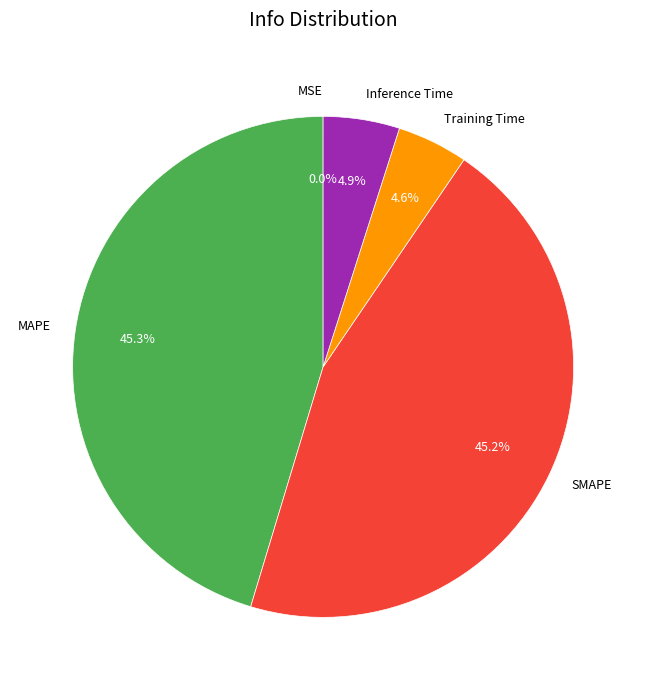

Does SMAPE represent more than half of the total?

No